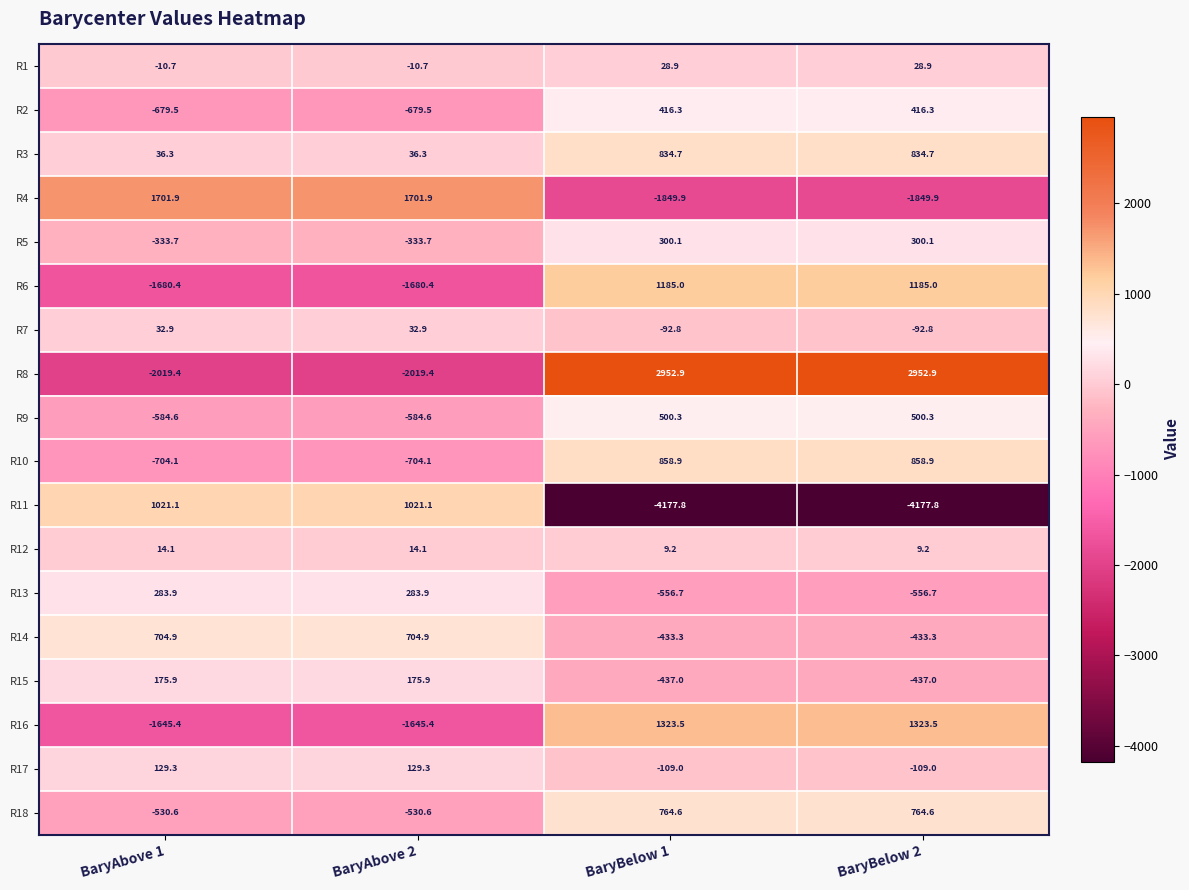

The value of R18 at BaryBelow 1 is 389.7. True or false?

False